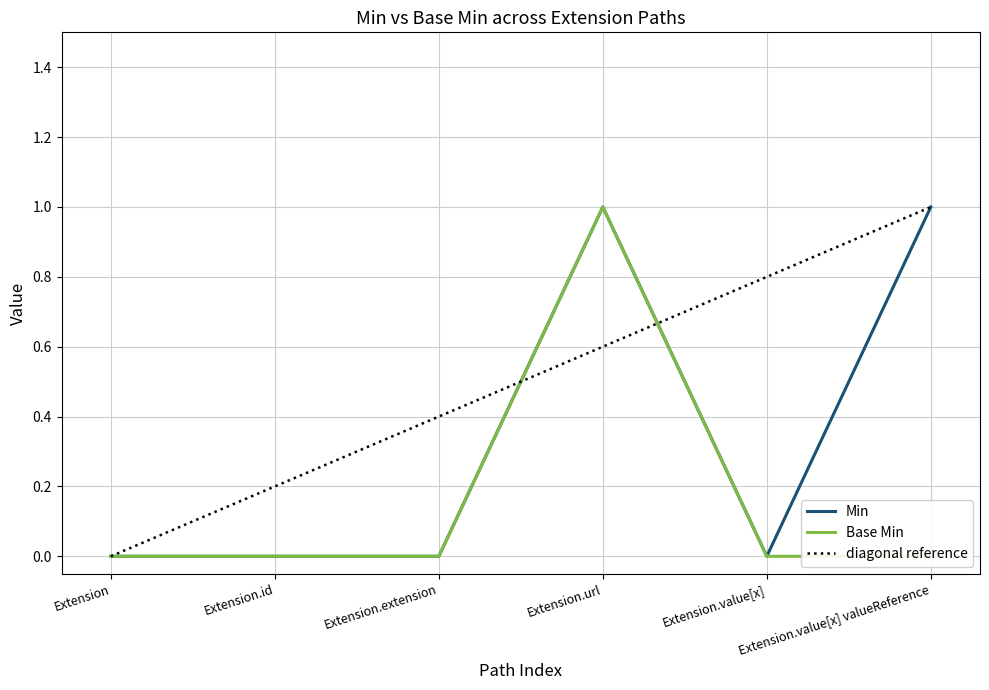

At which category is the sum across all series the highest?

Extension.url